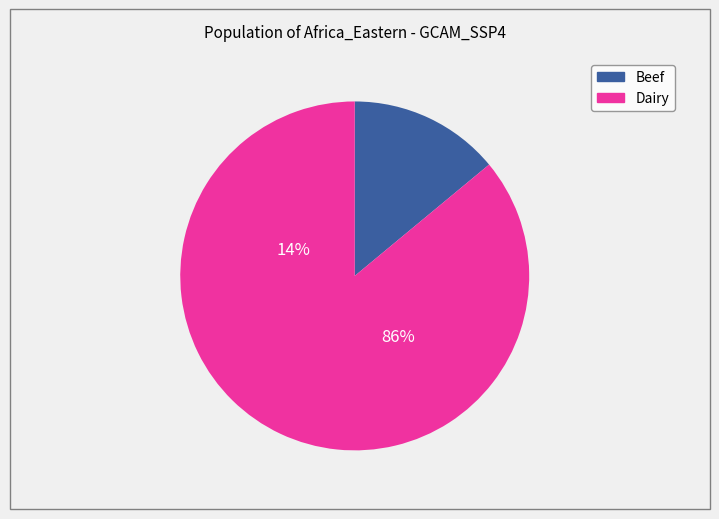

Do Africa_Eastern_Beef_2020 and Africa_Eastern_Beef_2040 together represent more than half of the pie?

No